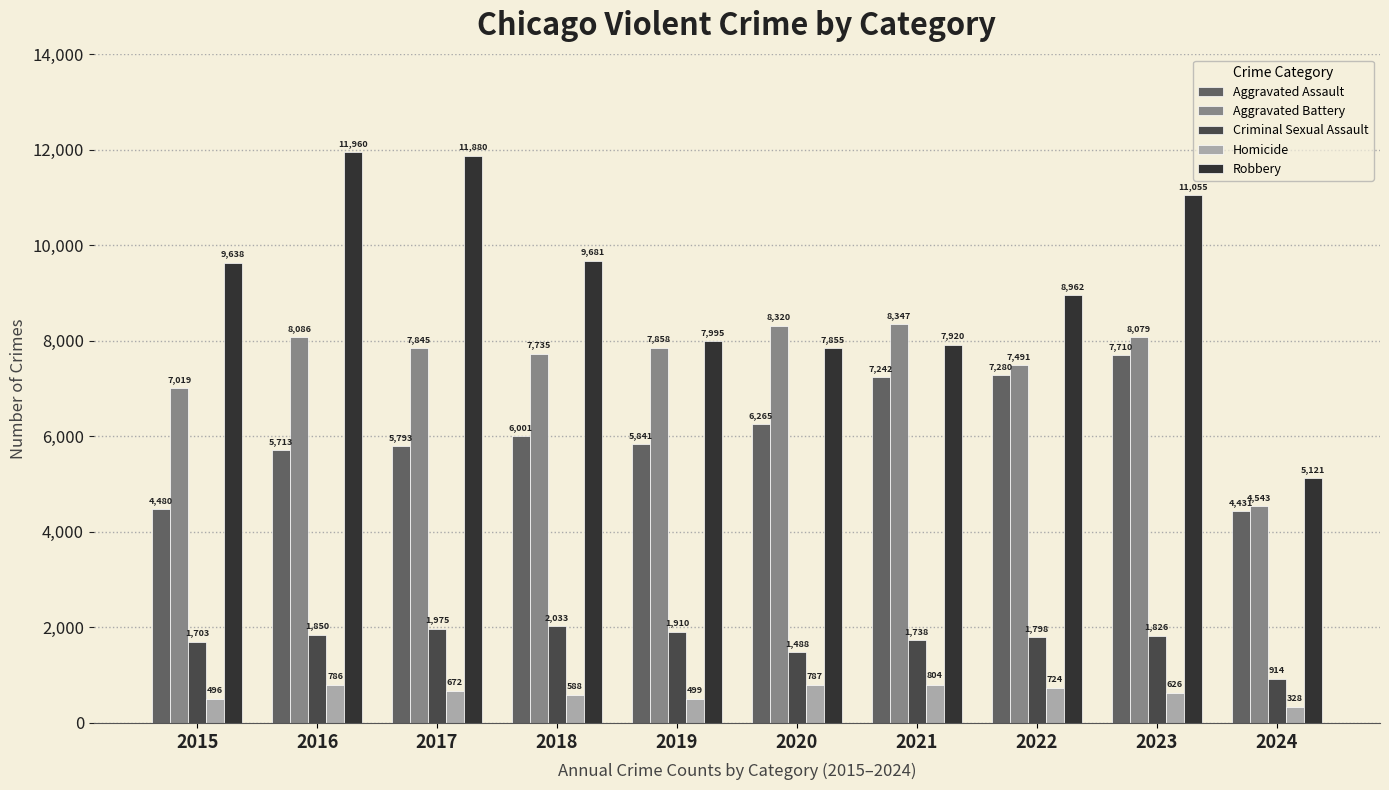

How many distinct data groups are displayed?

5